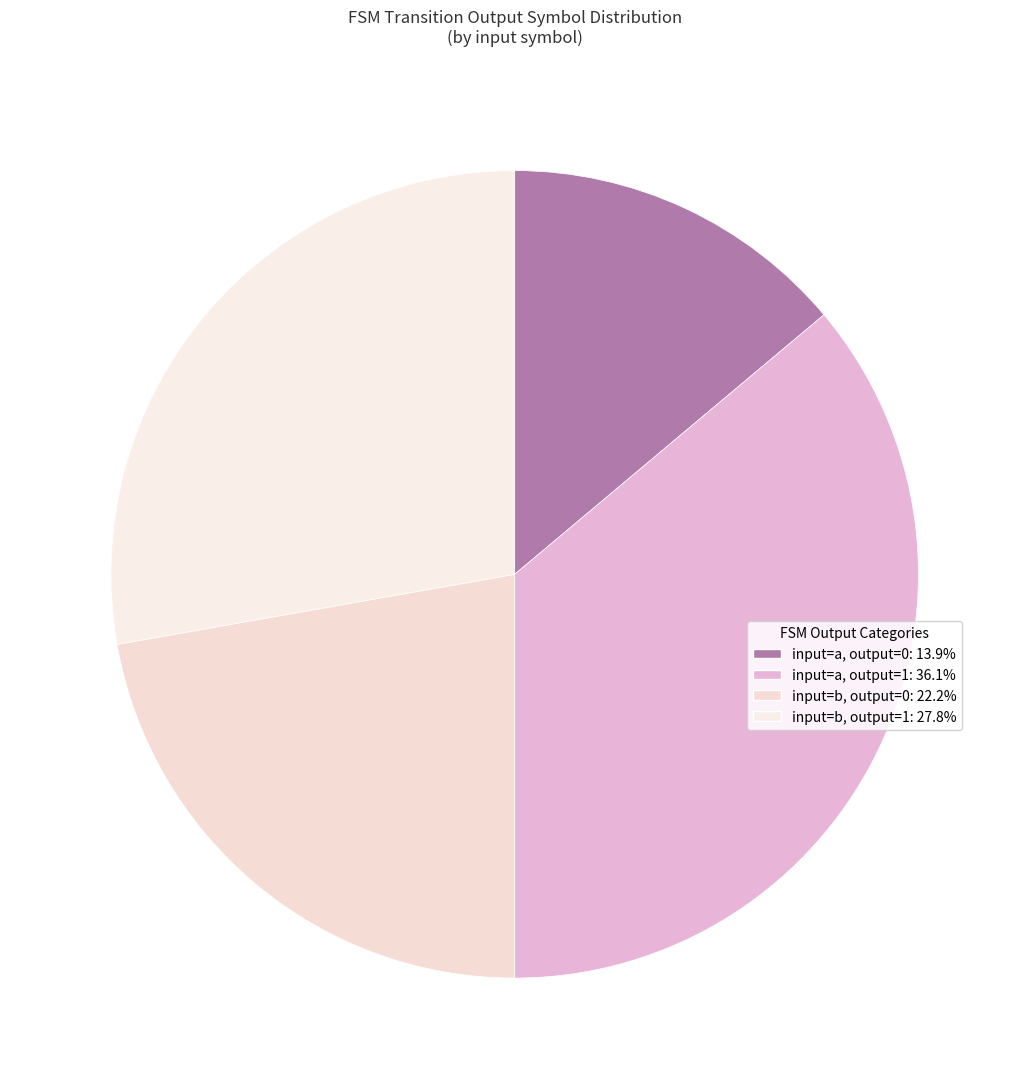

How many segments does this pie chart have?

4